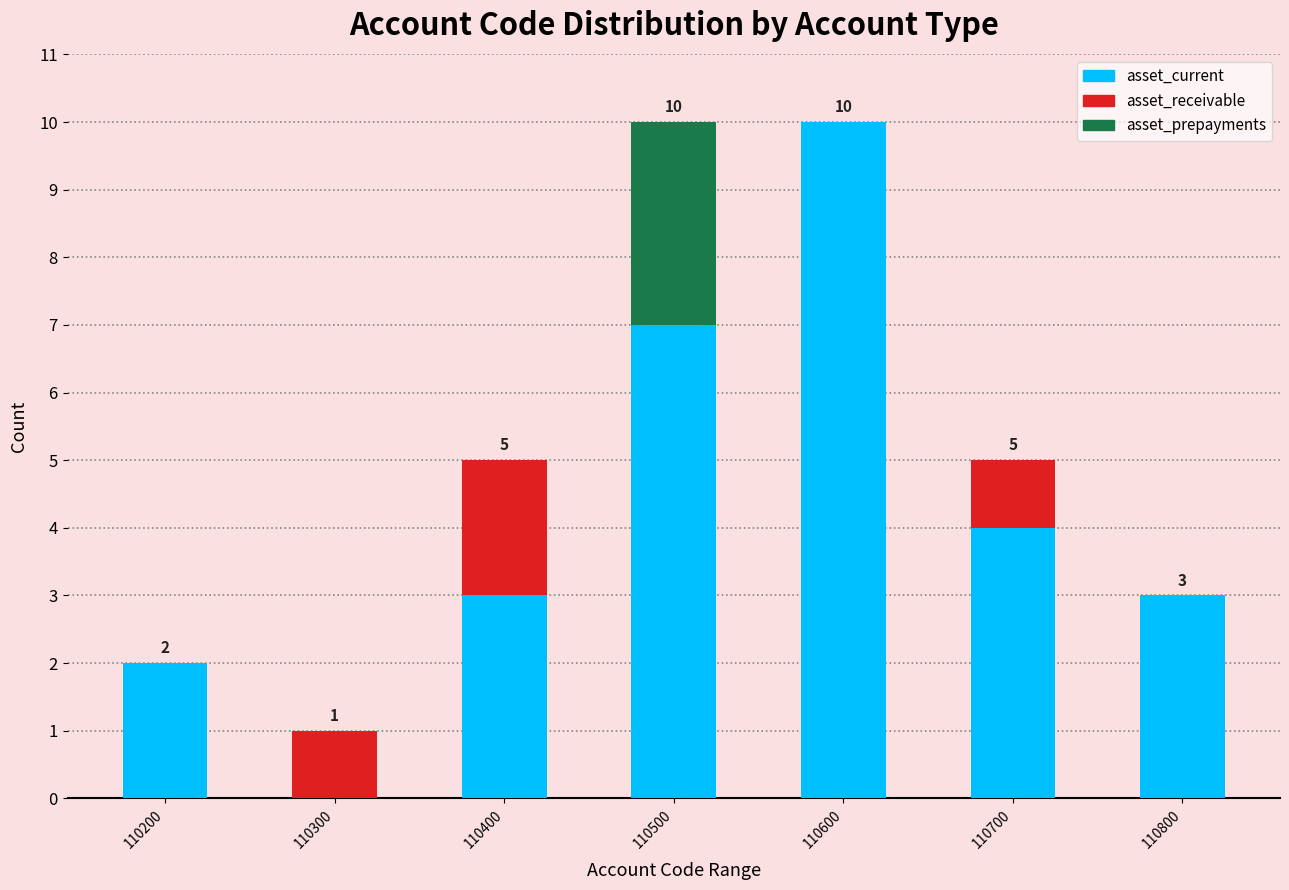

Reading left to right, transcribe the values for asset_current.

110200=2	110300=0	110400=3	110500=7	110600=10	110700=4	110800=3